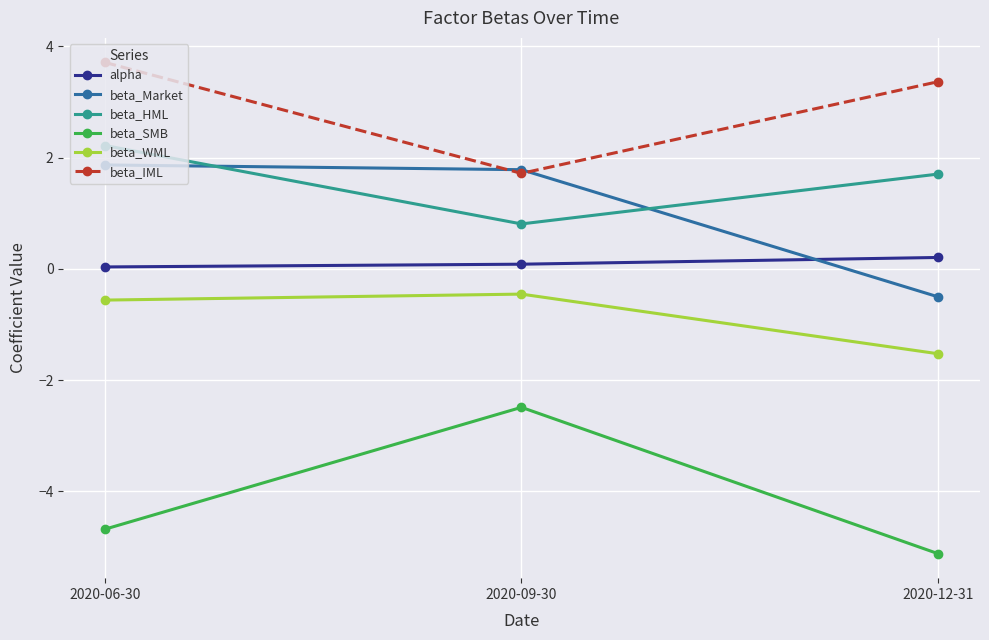

What is the label of the 3rd point from the left?

2020-12-31